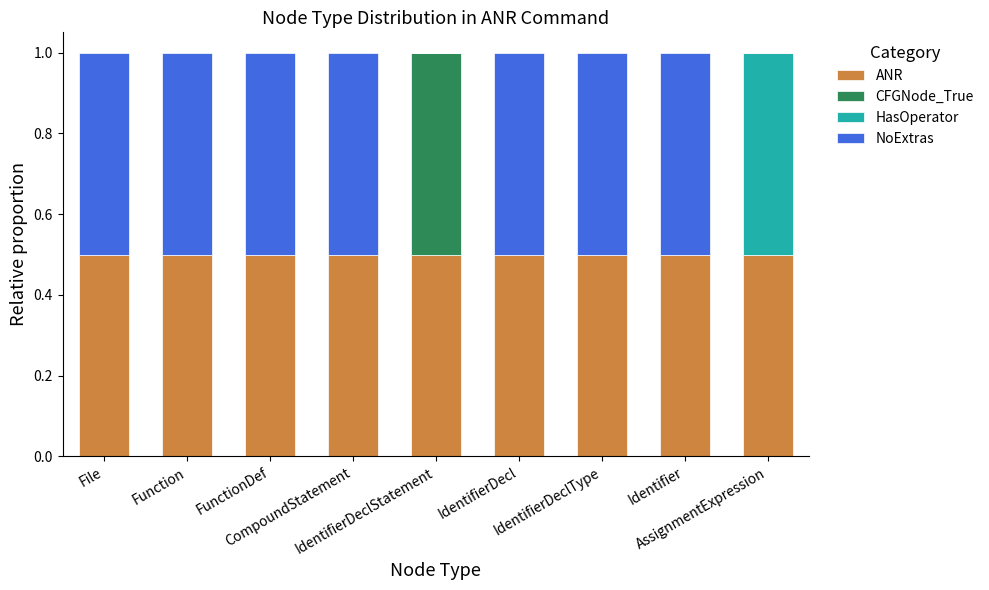

What is the sum of all ANR values?

4.5